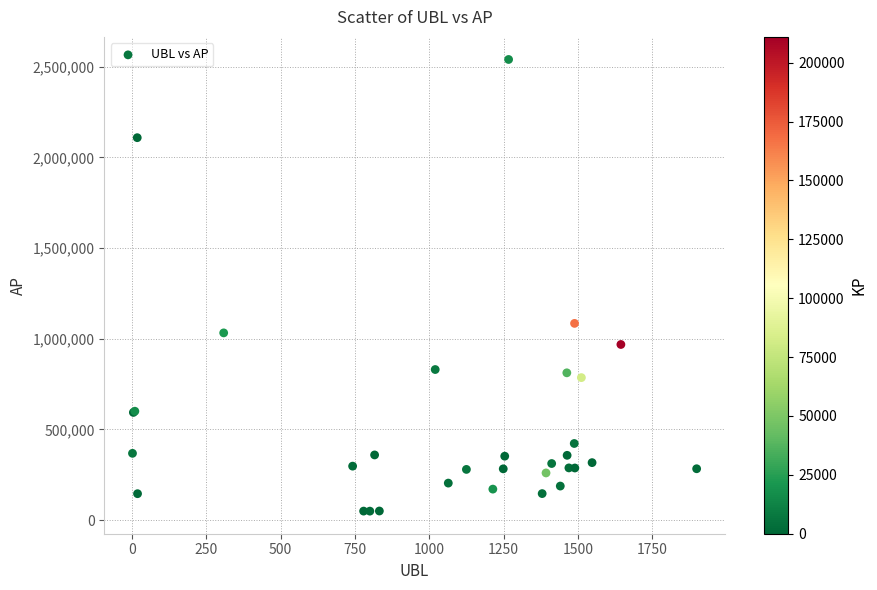

What Y value in the scatter plot is closest to 1294513?

1084511